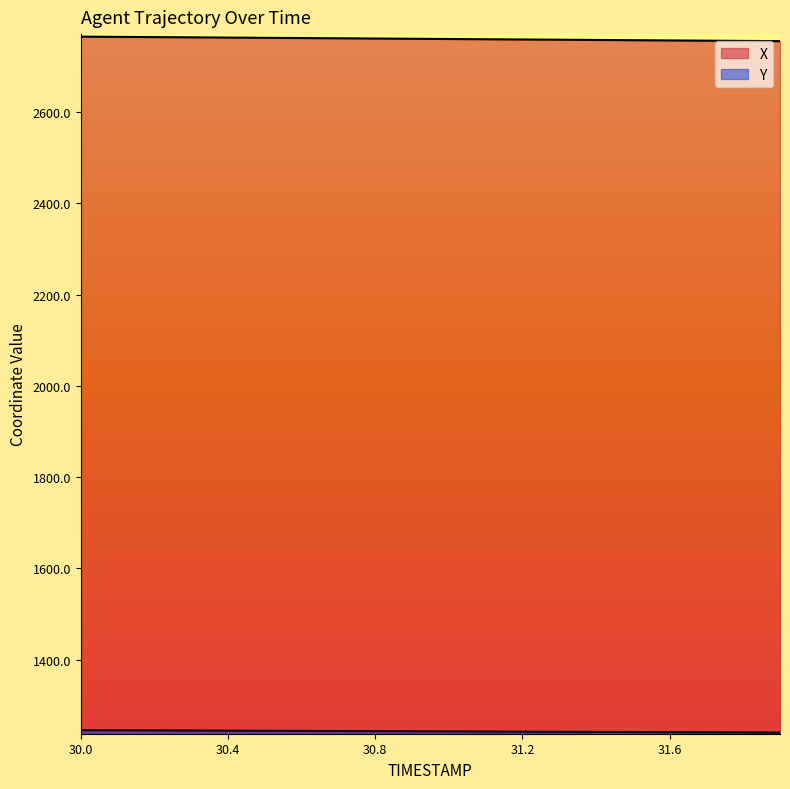

What is the label of the 2nd point from the right?

31.8